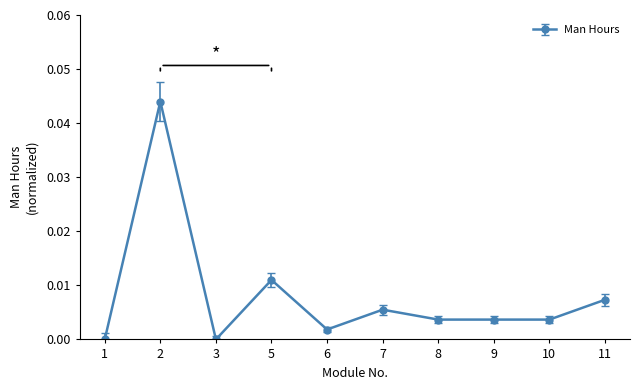

Count the number of categories in the chart.

10